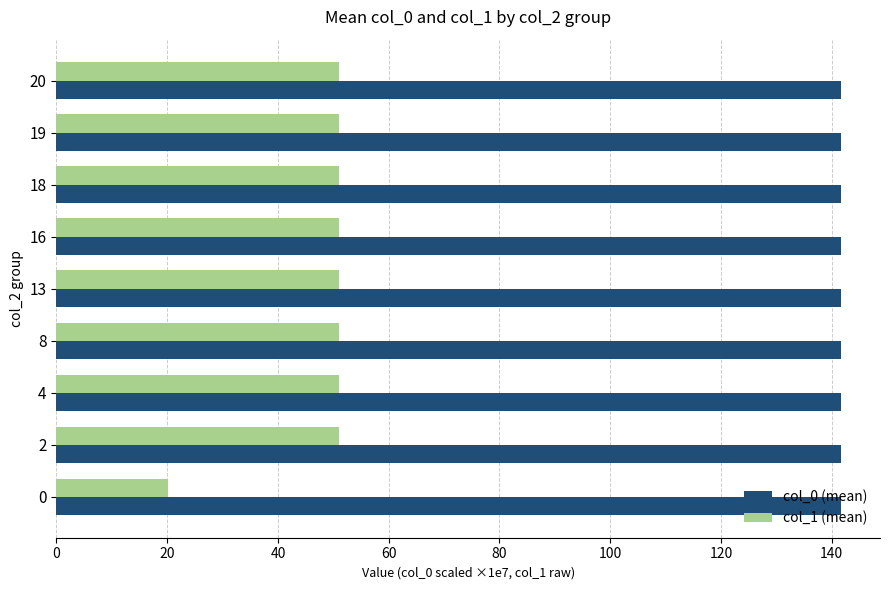

Rank the series by their average value, from highest to lowest.

col_0 (mean), col_1 (mean)